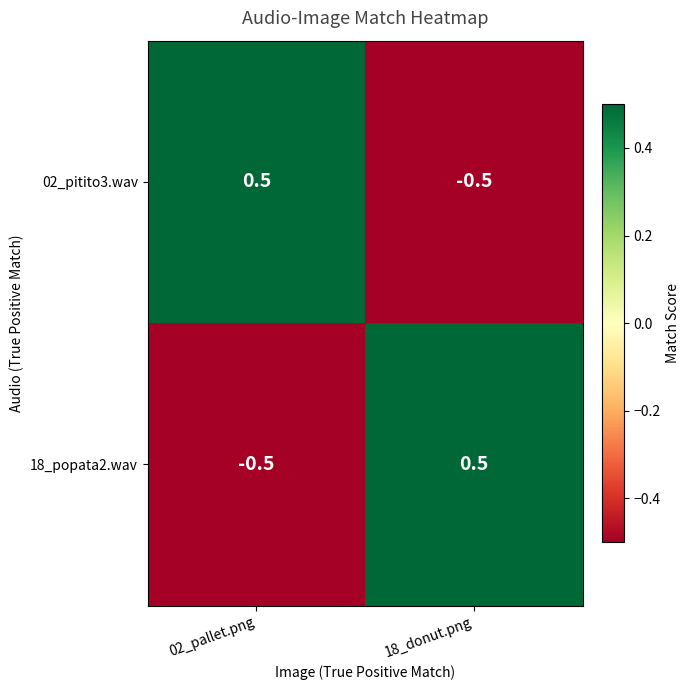

Reading right to left, extract all data points from this chart.

02_pitito3.wav: 18_donut.png=-0.5	02_pallet.png=0.5
18_popata2.wav: 18_donut.png=0.5	02_pallet.png=-0.5